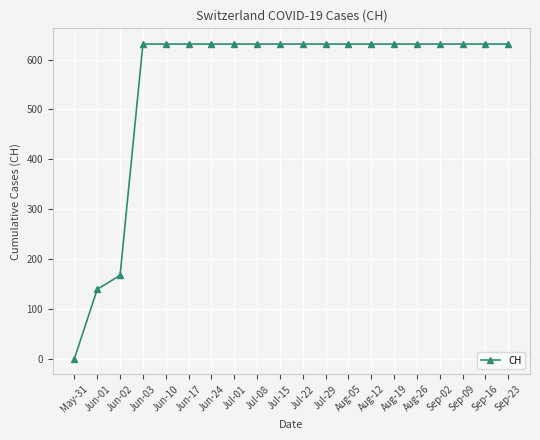

The chart shows a value of 304 at Aug-05. True or false?

False